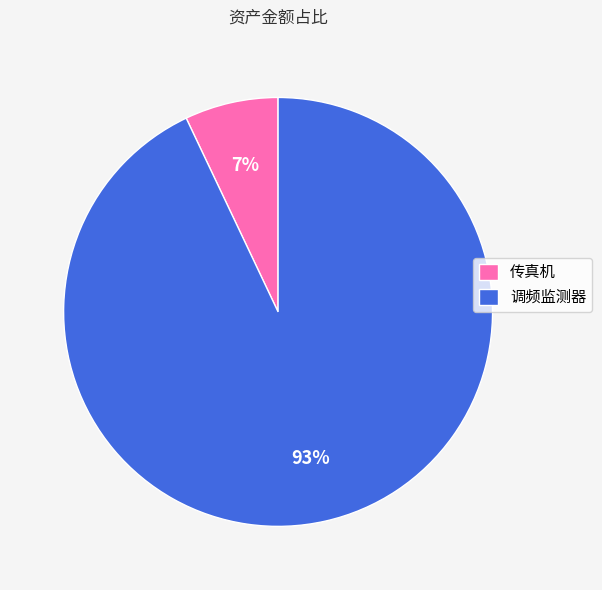

Rank the categories by value from highest to lowest.

调频监测器, 传真机